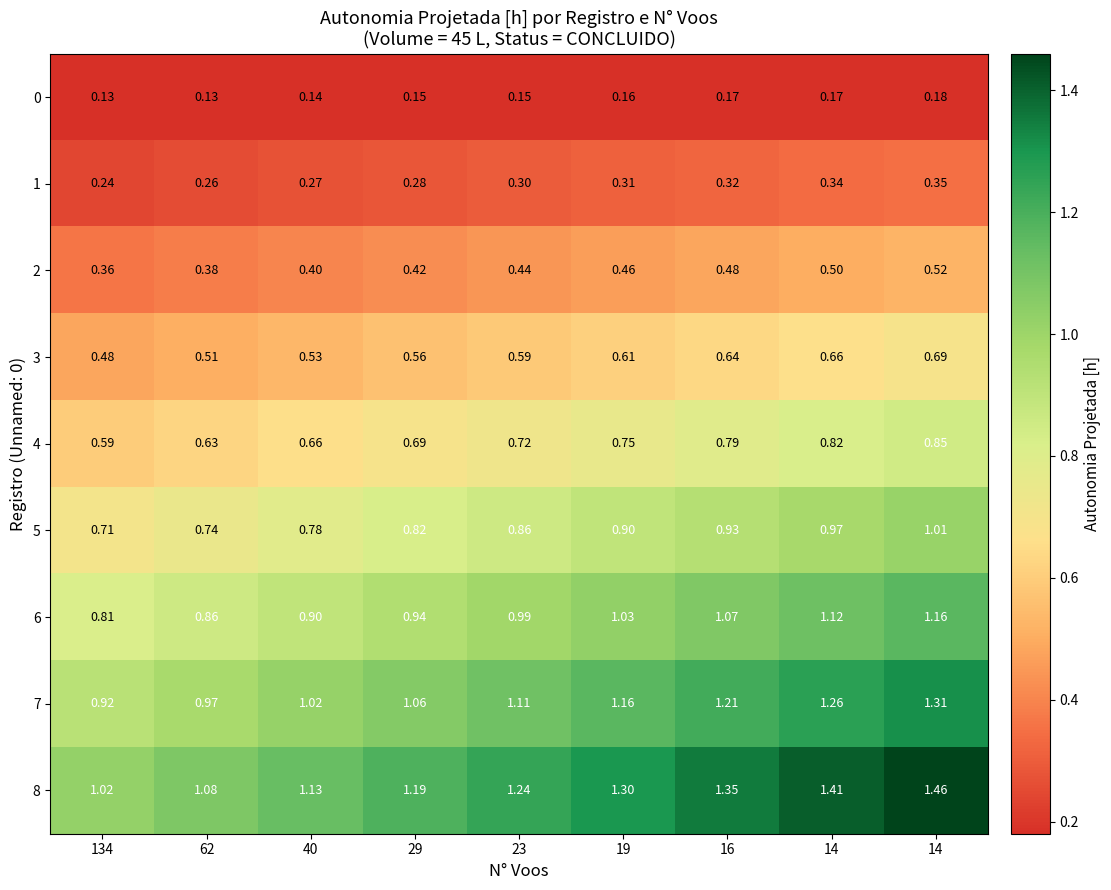

How many data points does each series have?

9